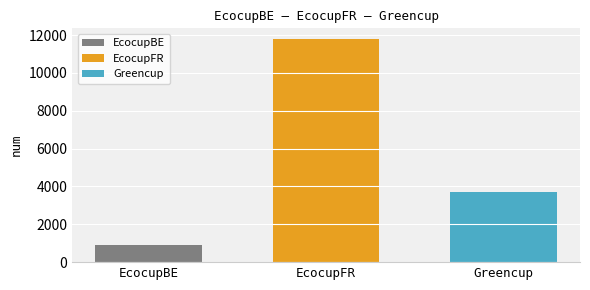

Does the chart contain stacked bars?

No